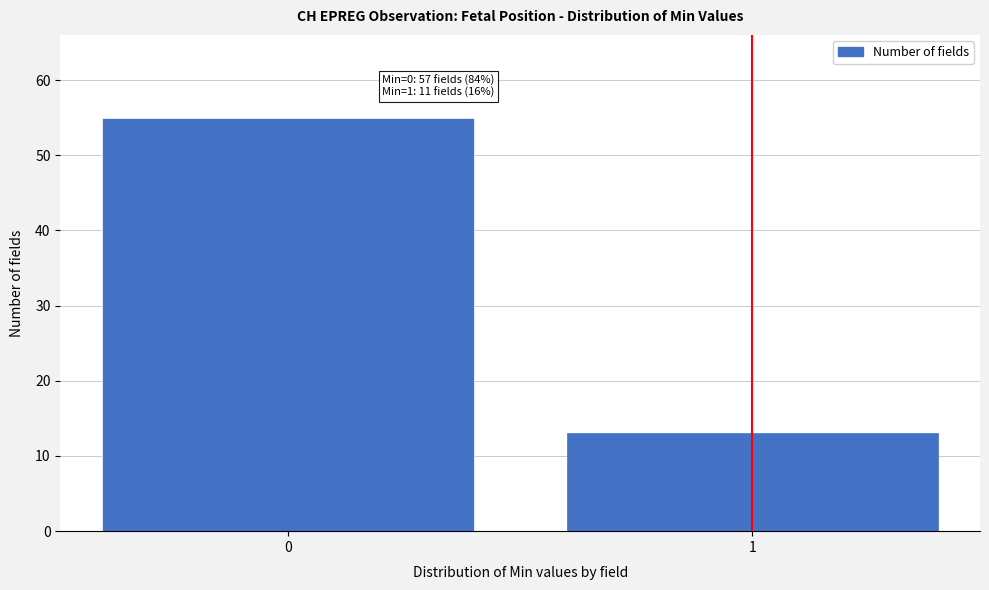

Reading right to left, list all the values displayed in this chart.

1=13	0=55